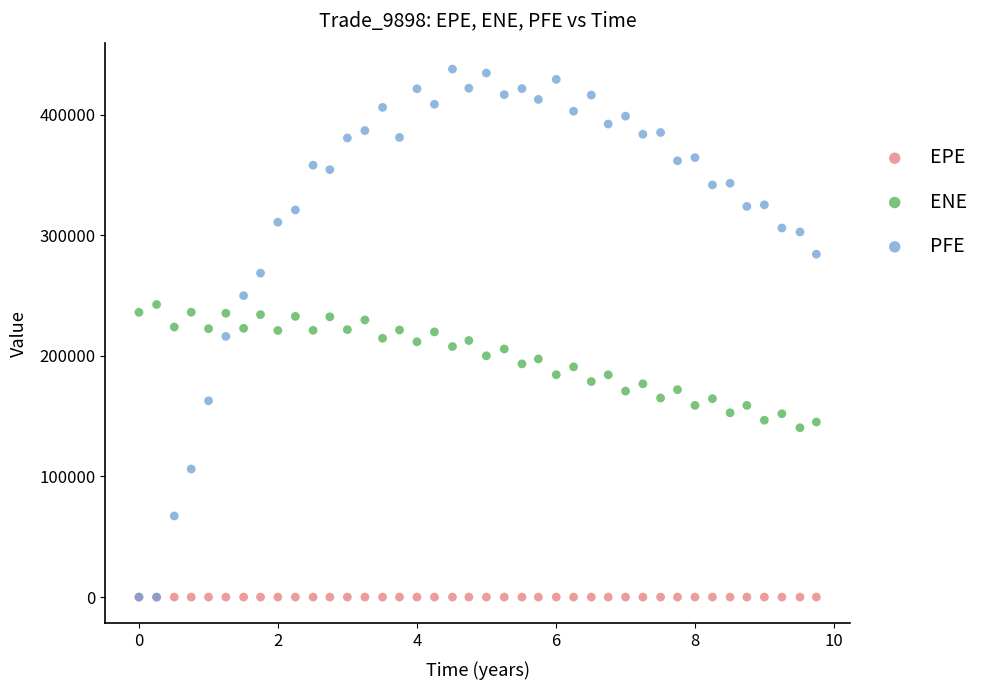

Which series has the largest Y range (max minus min)?

PFE